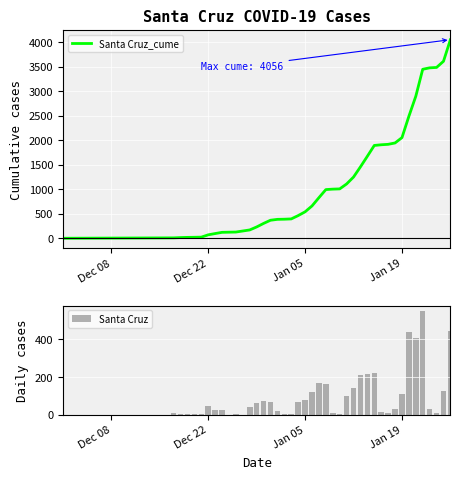

What is the highest value of the Santa Cruz_cume series?

4056